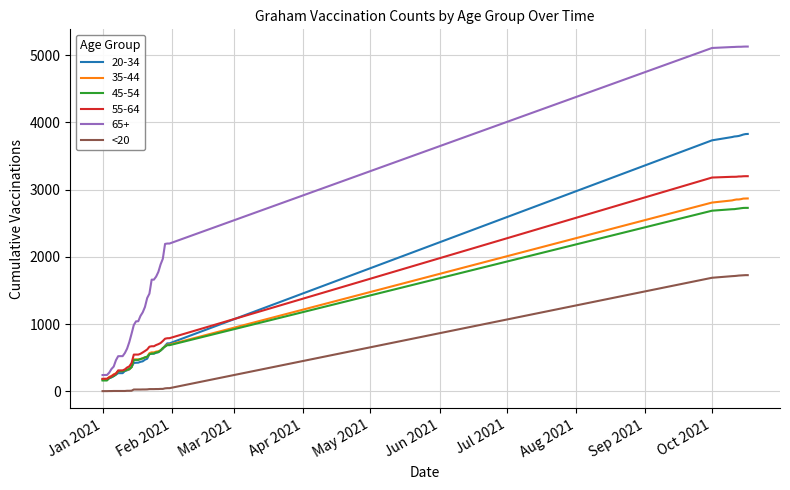

Which series has the largest range (max minus min)?

65+